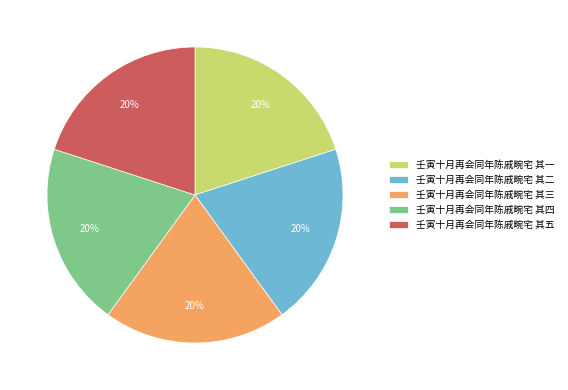

To the nearest percent, what is the combined percentage of 壬寅十月再会同年陈戚畹宅 其二 and 壬寅十月再会同年陈戚畹宅 其五?

40%